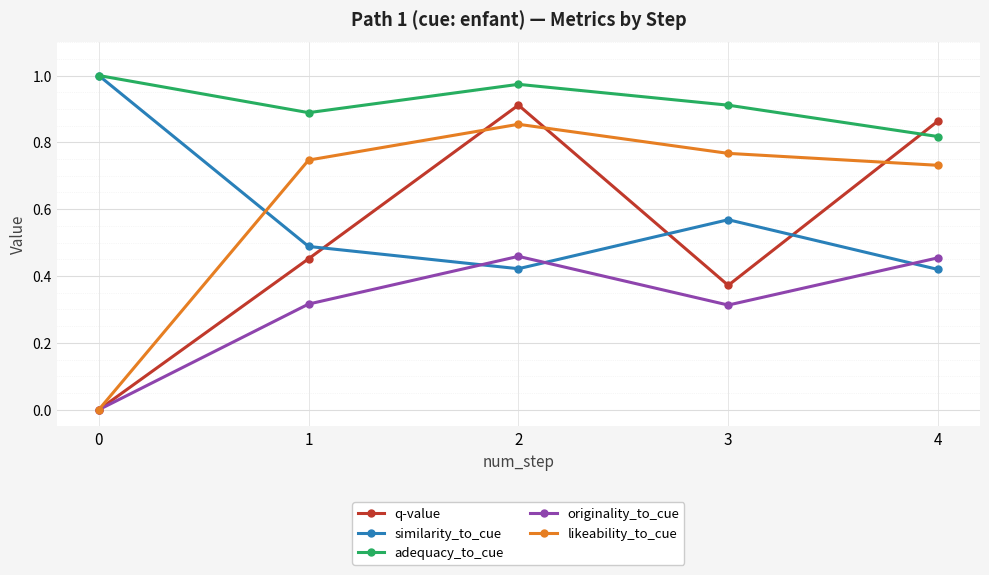

Which series changed the most between 2 and 3?

q-value